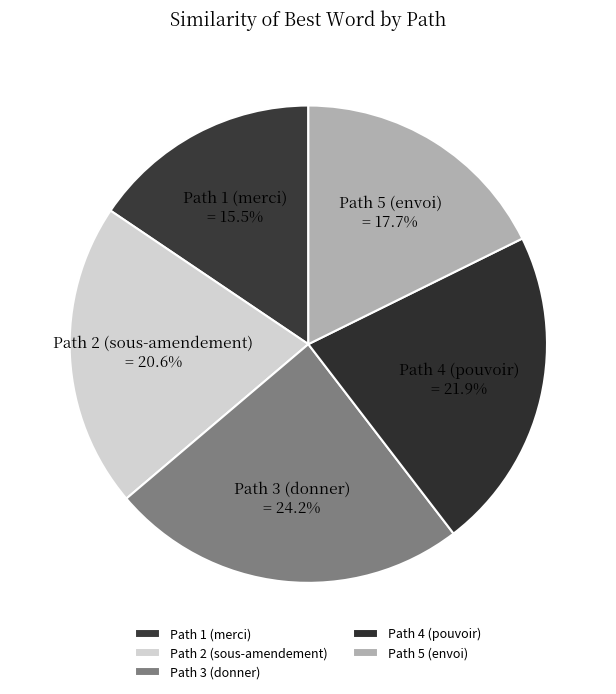

To the nearest percent, what percentage of the pie is Path 3 (donner)?

24%